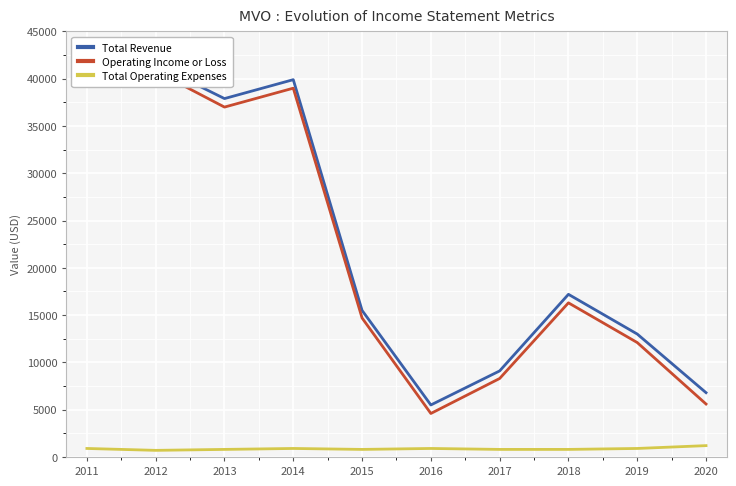

How many data points does each series have?

10